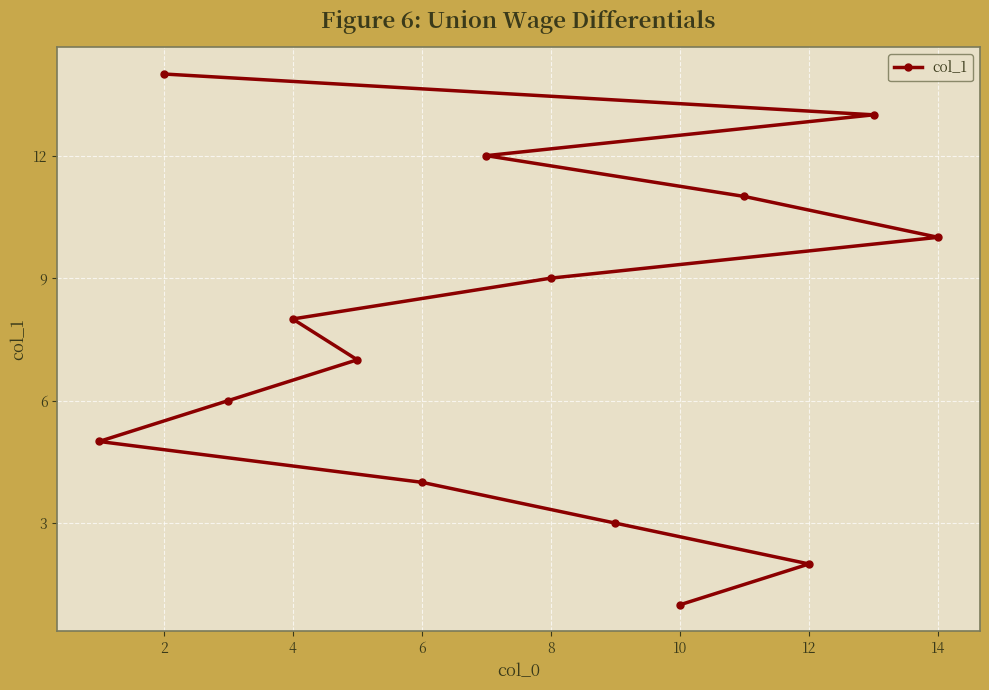

Count the number of data series in this chart.

1